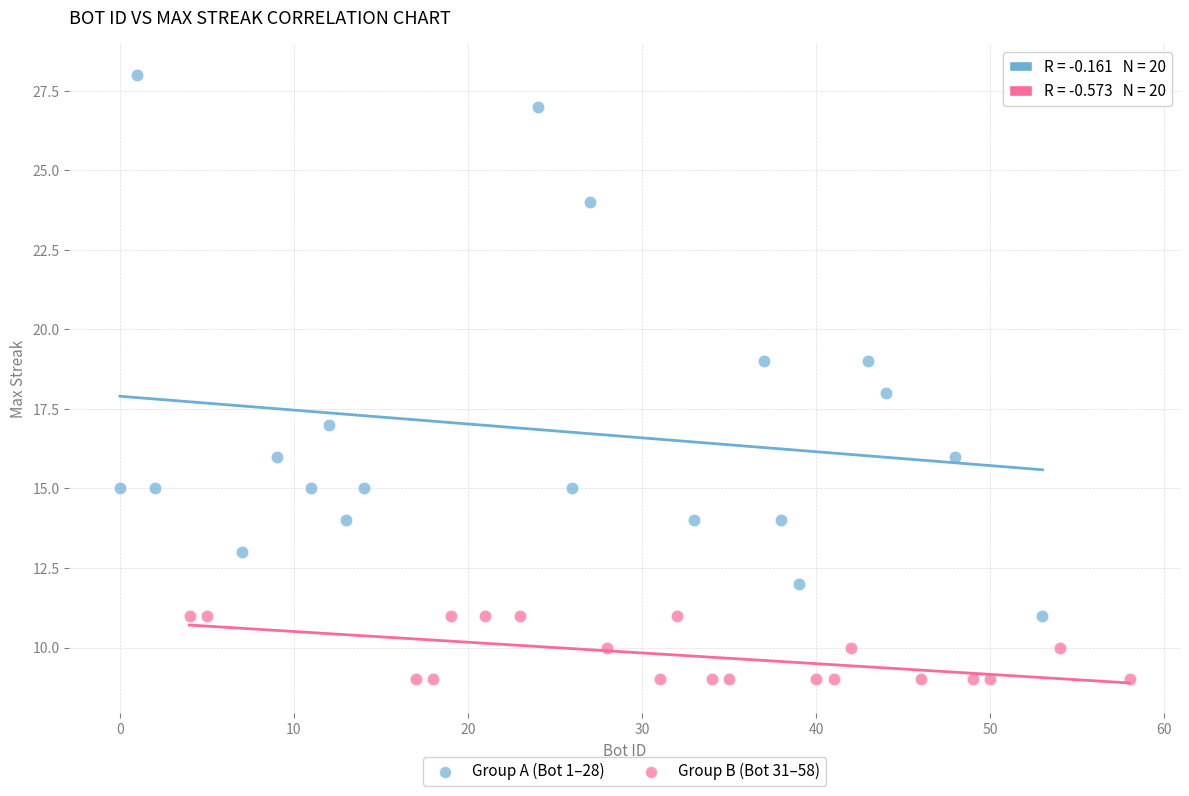

Which series has the largest Y range (max minus min)?

Group A (Bot 1–28)